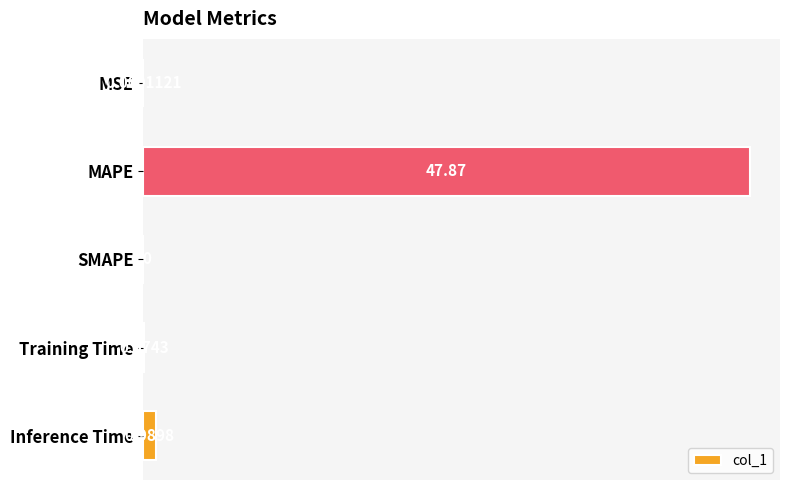

At which label is the value closest to 23?

Inference Time